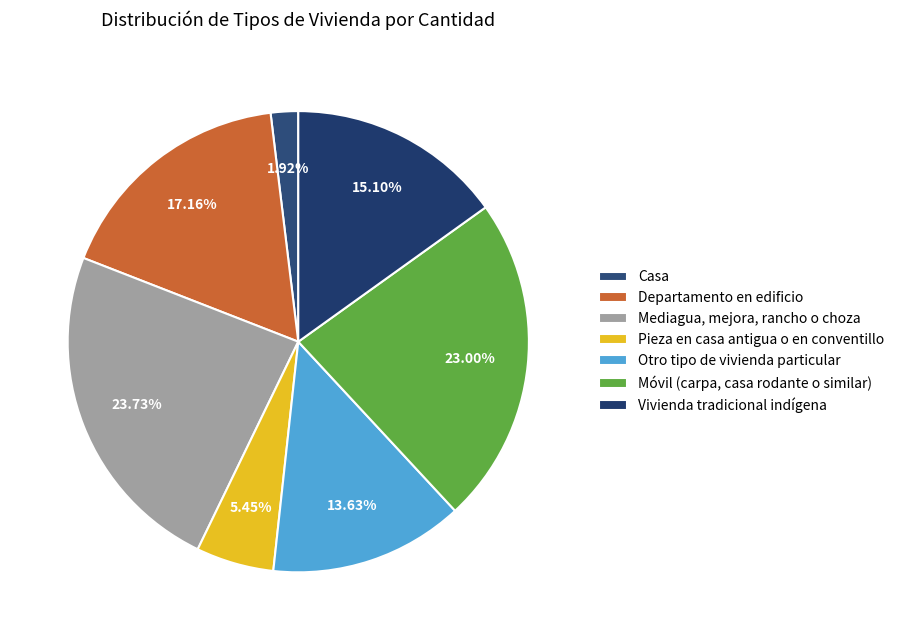

Rank the categories by value from highest to lowest.

Mediagua, mejora, rancho o choza, Móvil (carpa, casa rodante o similar), Departamento en edificio, Vivienda tradicional indígena, Otro tipo de vivienda particular, Pieza en casa antigua o en conventillo, Casa